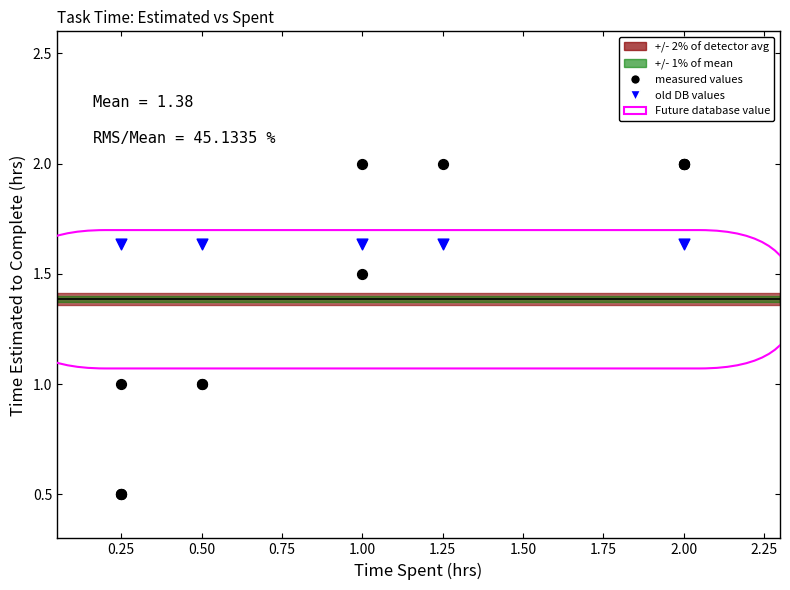

Which series contains the lowest Y value?

measured values